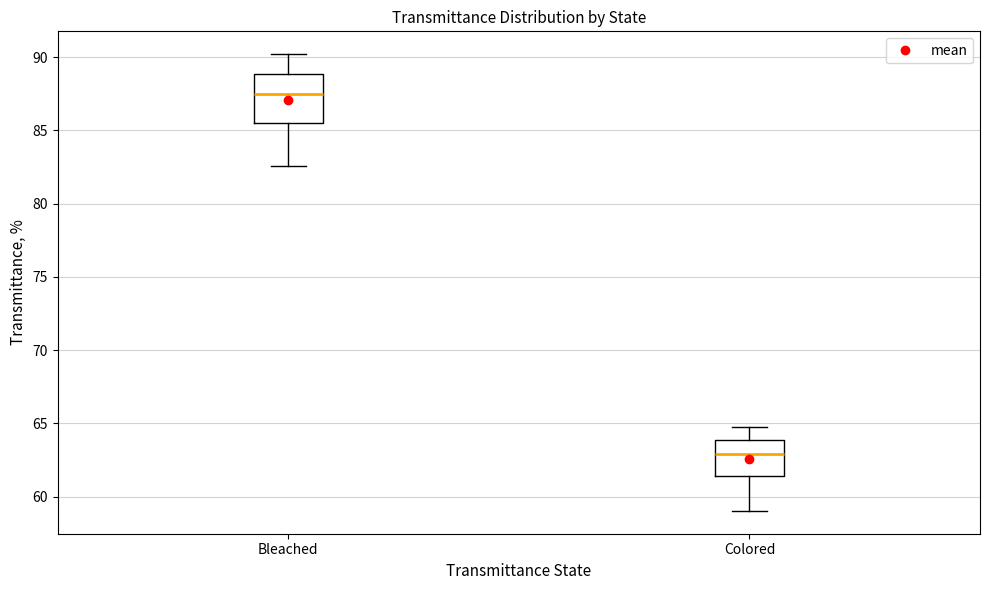

Which box's median line is the lowest?

Colored